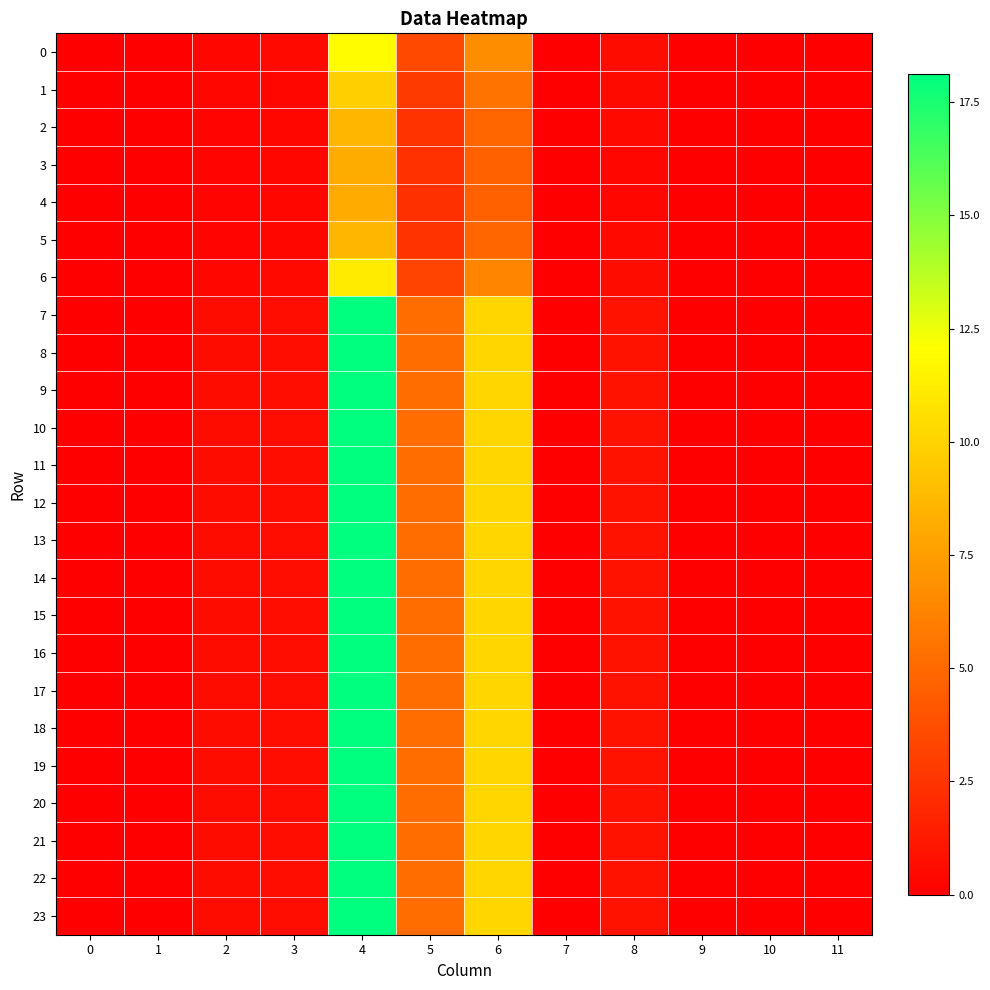

Between 2 and 4, which is larger?

4